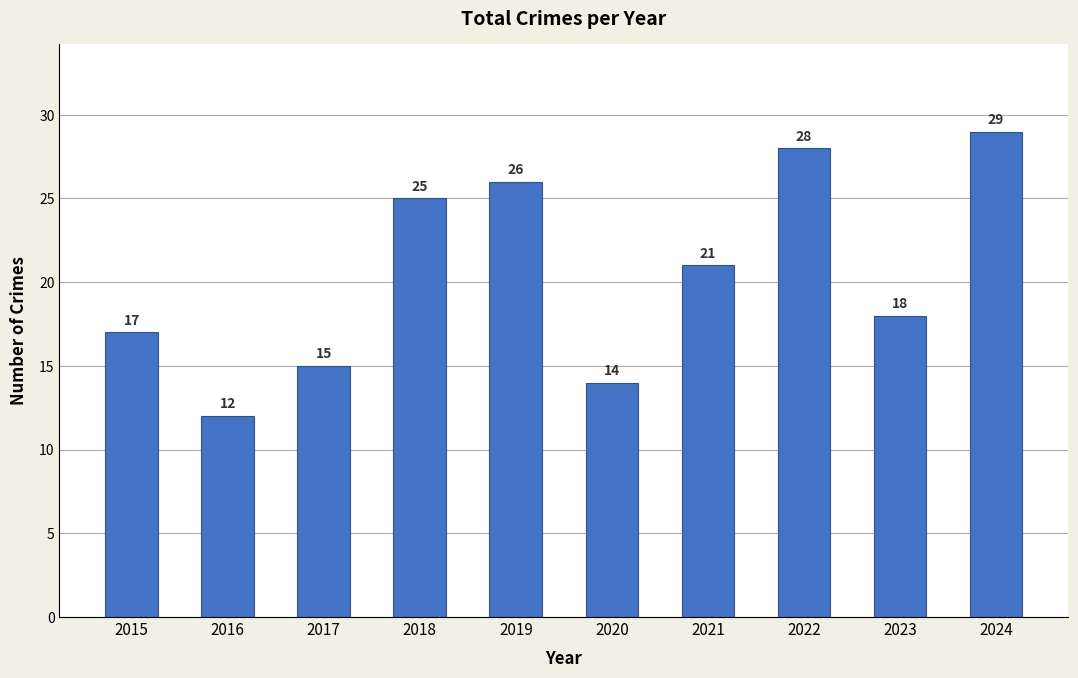

Does the chart contain any negative values?

No